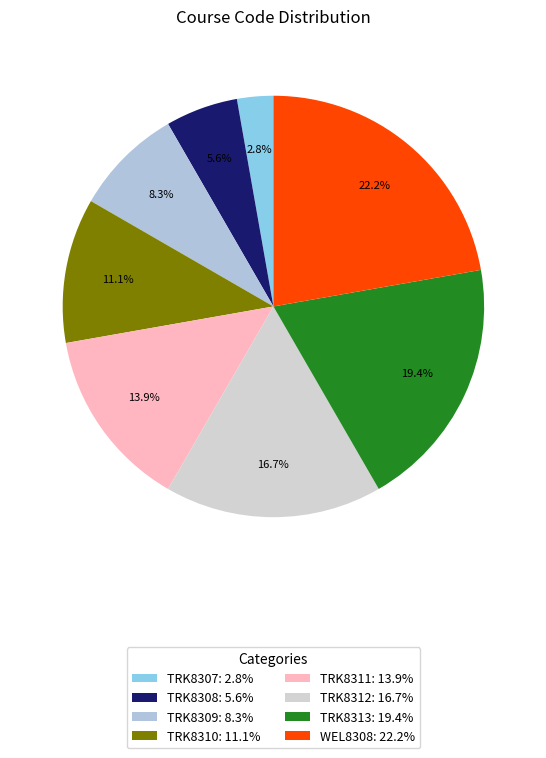

Is it true that TRK8308 is 16% of the pie?

False